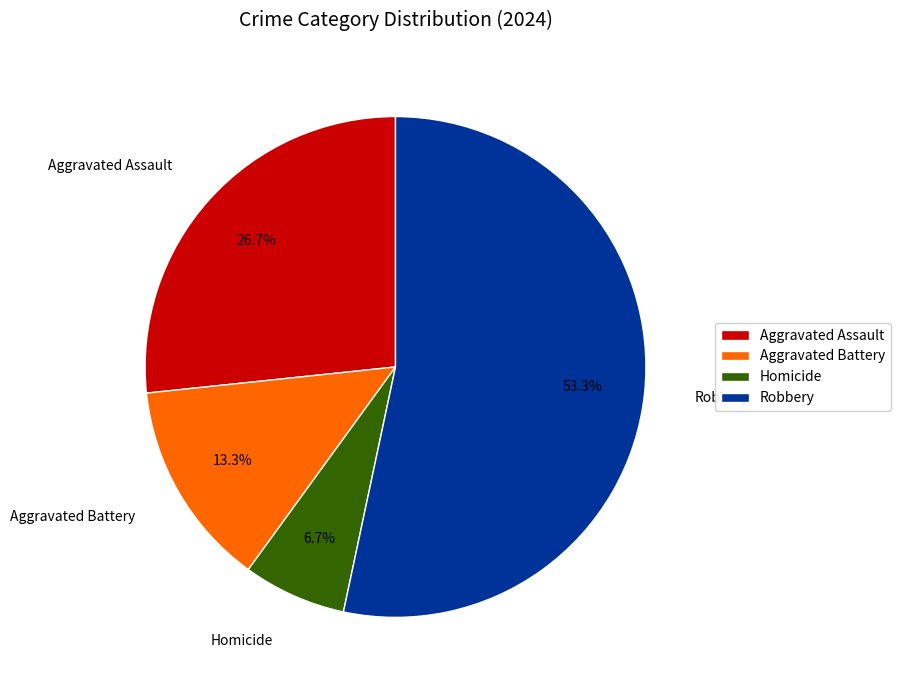

What percentage is the Aggravated Assault slice, to the nearest percent?

27%